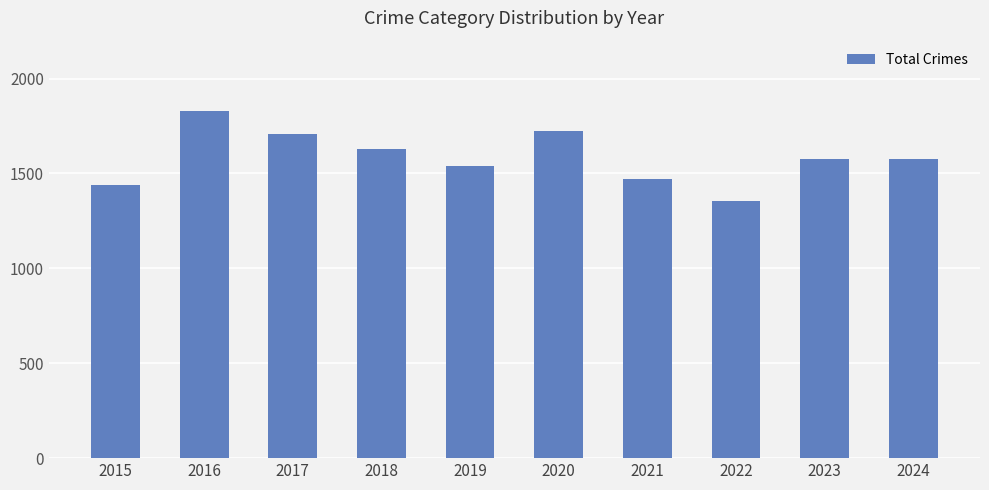

Approximately how many times larger is the value at 2018 compared to 2023?

1.0